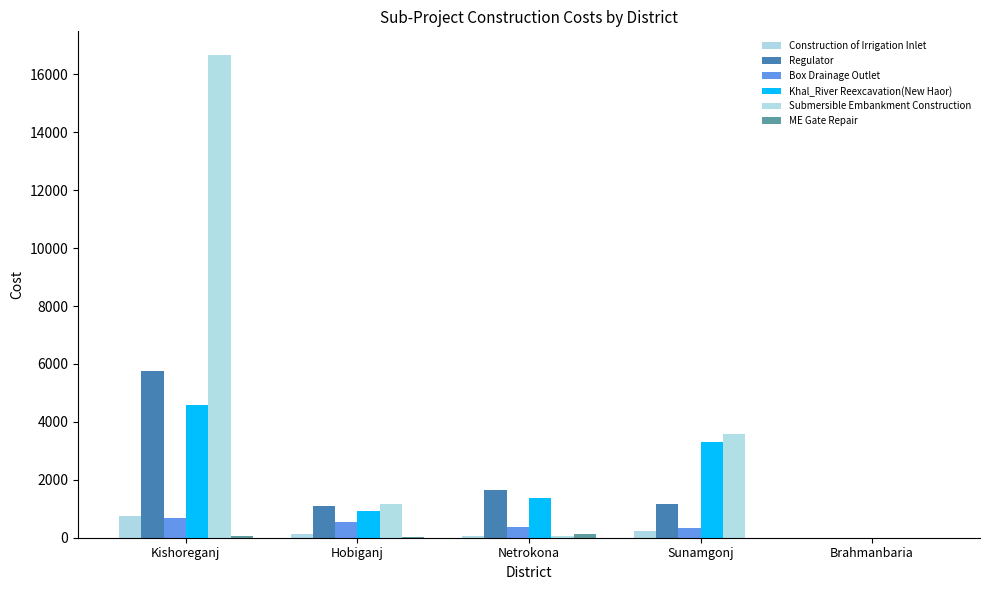

How many distinct data groups are displayed?

6